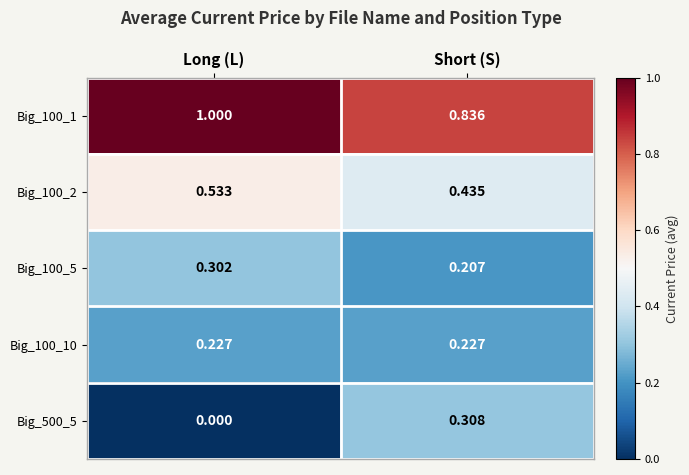

Rank the categories by Big_500_5 value from highest to lowest.

Short (S), Long (L)